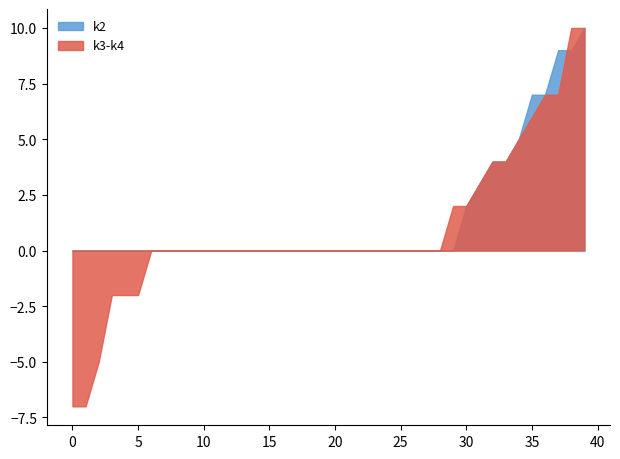

What is the minimum value shown in the chart?

-7